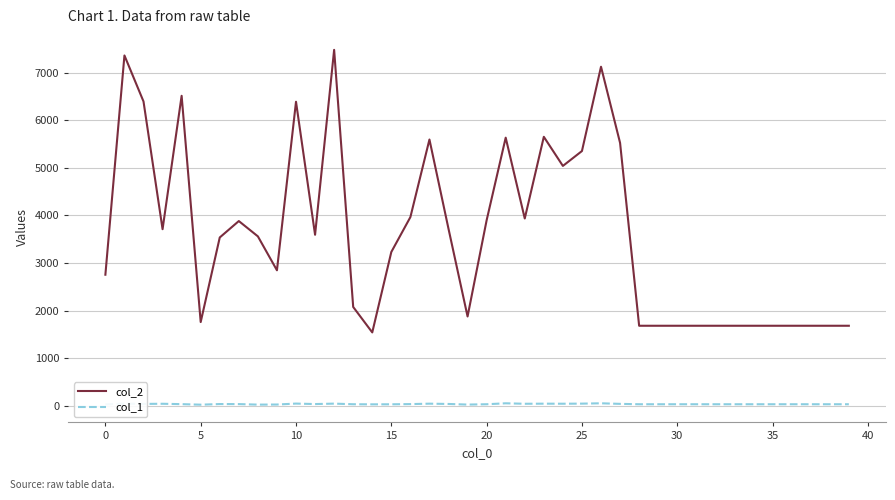

What is the greatest value displayed?

7480